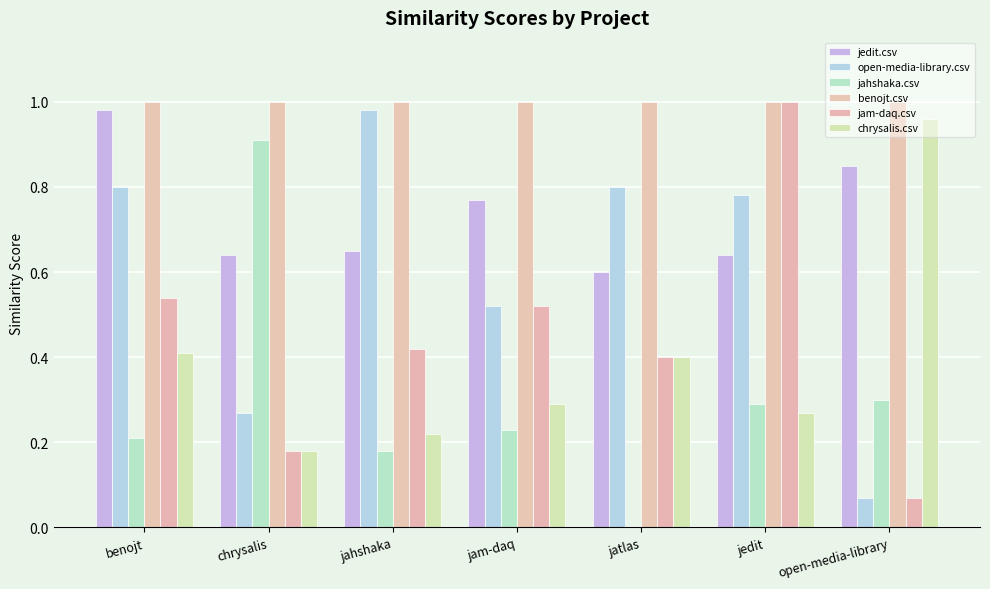

At benojt, list the series in order from smallest to largest.

jahshaka.csv, chrysalis.csv, jam-daq.csv, open-media-library.csv, jedit.csv, benojt.csv